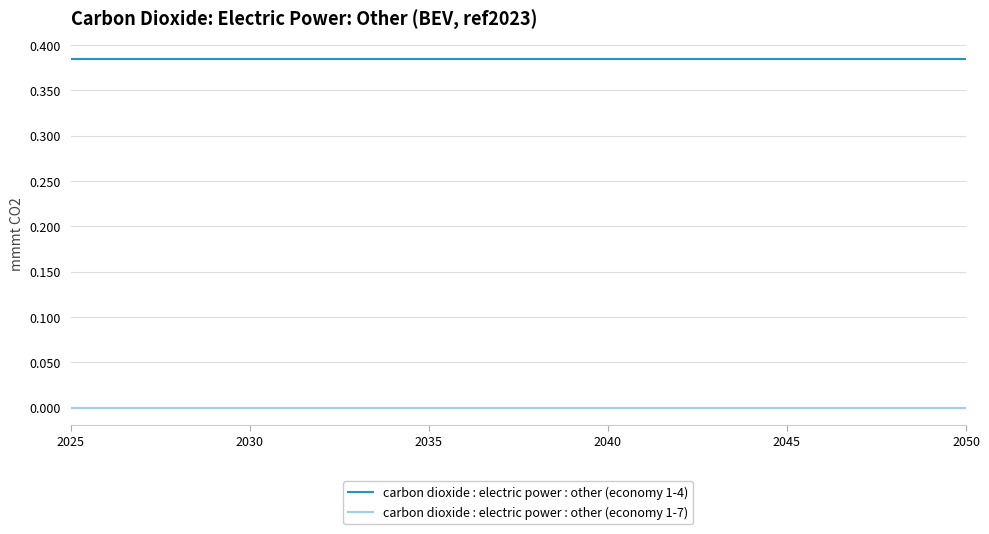

Count the number of data series in this chart.

2